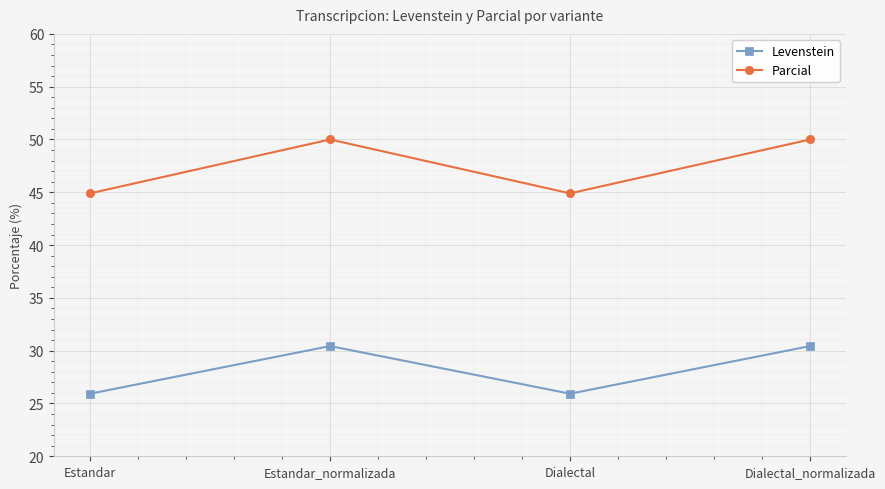

Rank the series by their maximum value, from highest to lowest.

Parcial, Levenstein